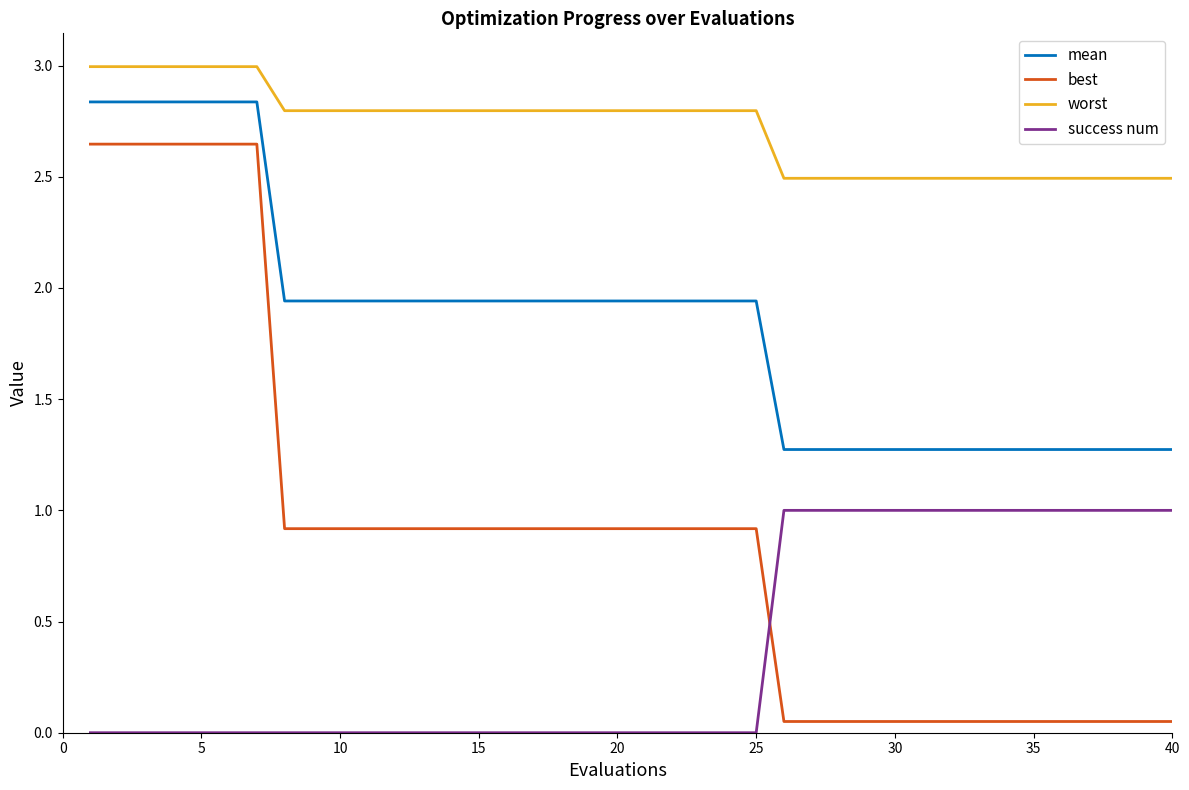

How many lines are shown in the chart?

4